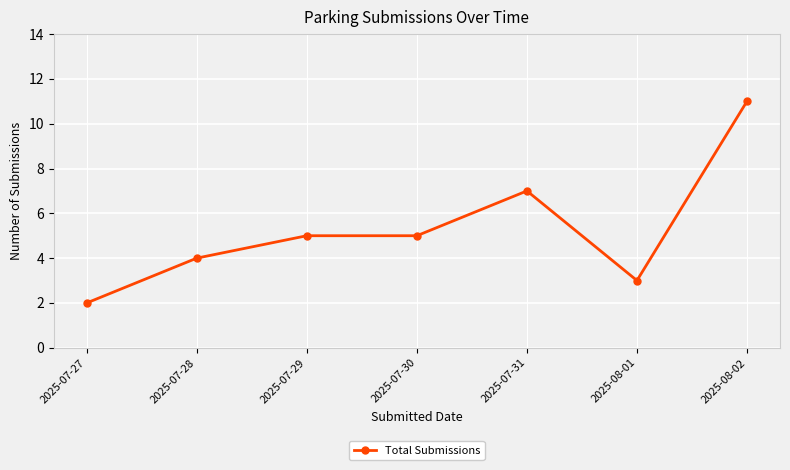

What is the sum of the values at 2025-07-28 and 2025-07-27?

6